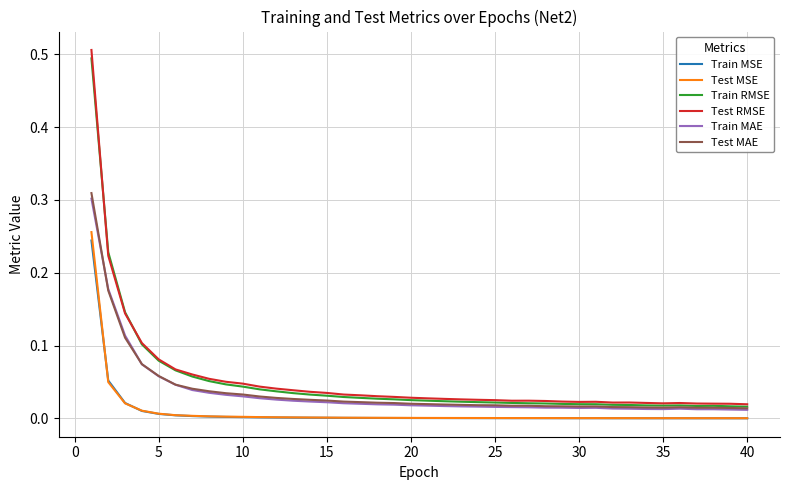

True or false: Train MSE and Test MAE intersect in this chart.

False